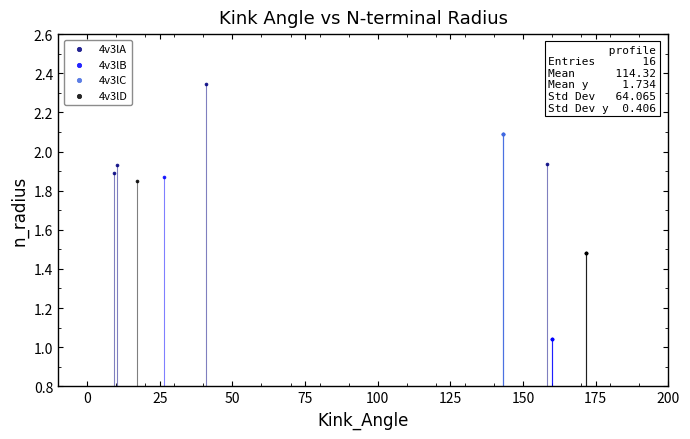

Which series reaches the maximum Y coordinate?

4v3lA